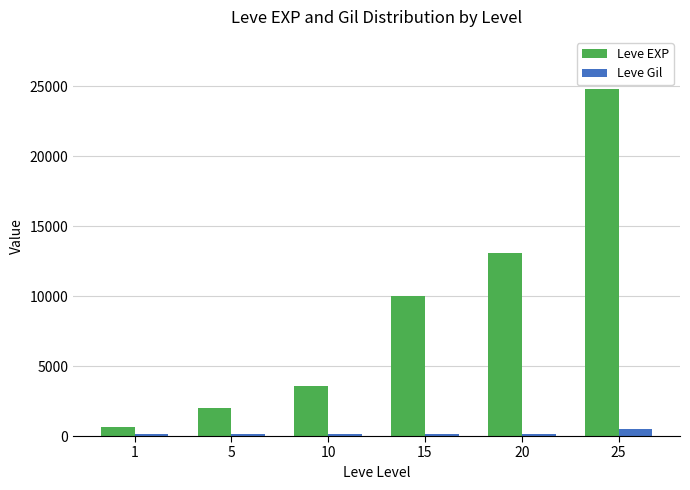

How many groups of bars are there?

6